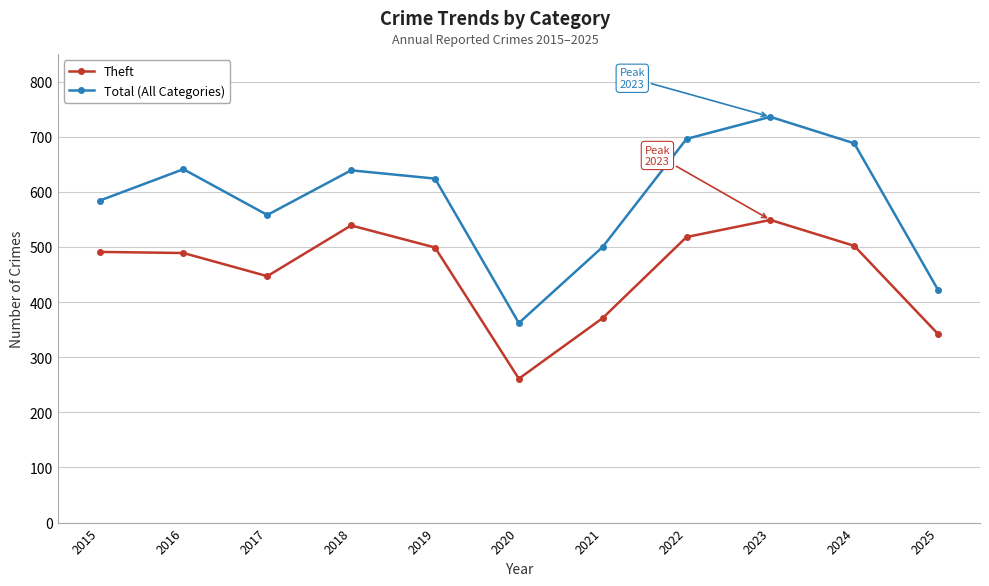

How many lines are shown in the chart?

2